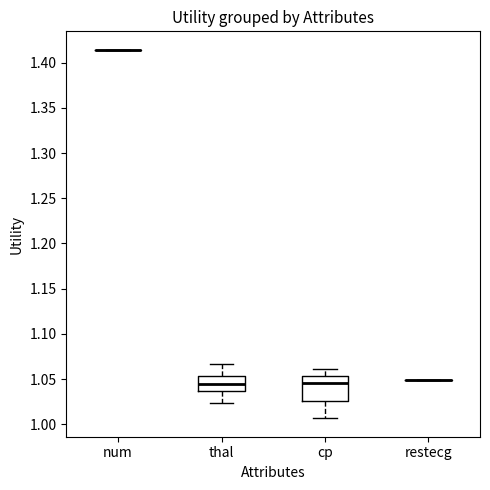

Comparing the boxes themselves (not the whiskers), which one is the tallest?

cp